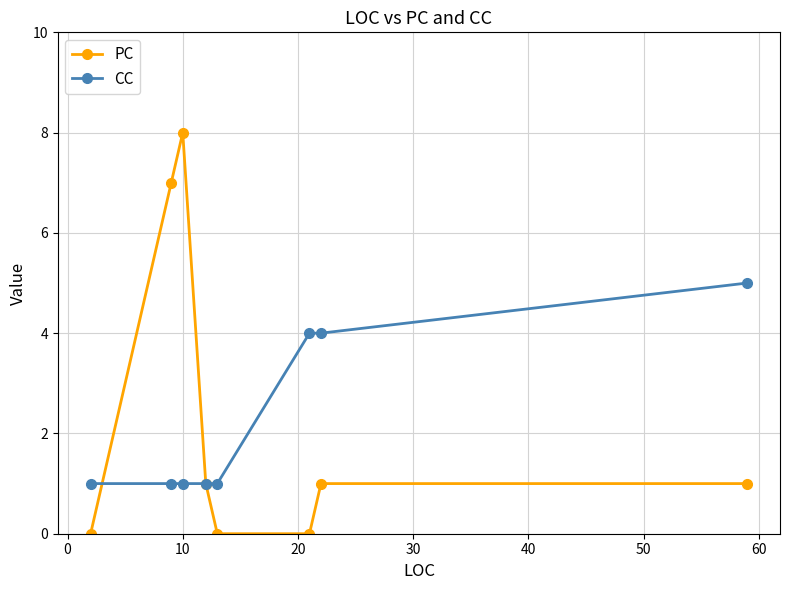

What is the maximum value shown in the chart?

8